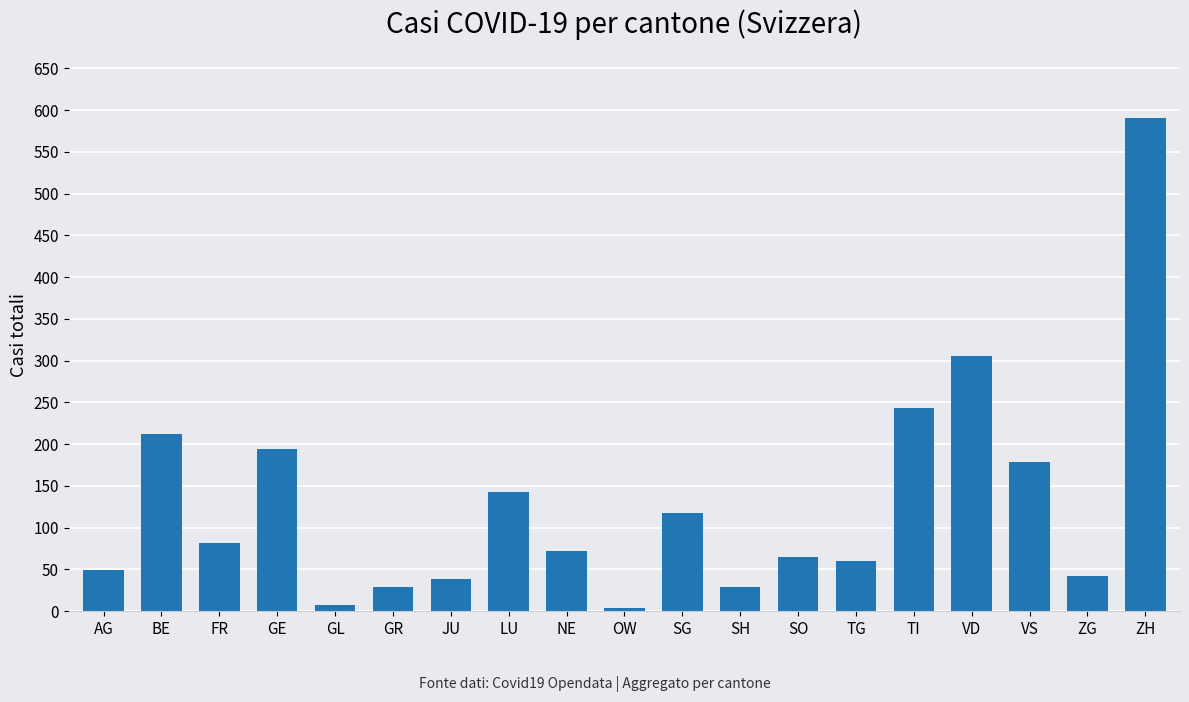

Reading left to right, list all the values displayed in this chart.

AG=49	BE=212	FR=82	GE=194	GL=7	GR=29	JU=38	LU=143	NE=72	OW=4	SG=118	SH=29	SO=65	TG=60	TI=243	VD=305	VS=178	ZG=42	ZH=591